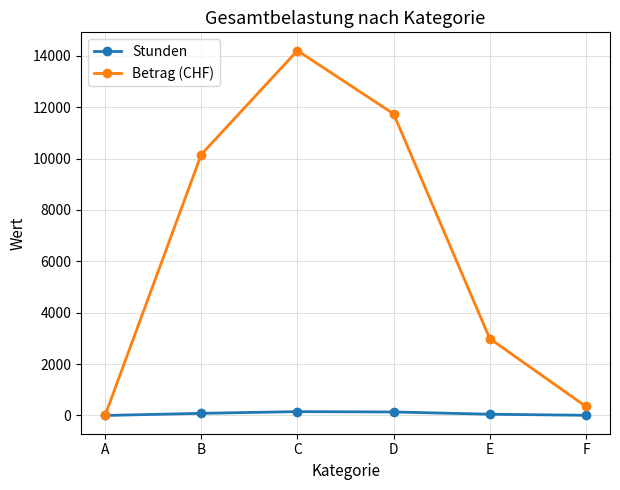

What is the difference between the maximum and second lowest values in the Betrag (CHF) series?

13852.5